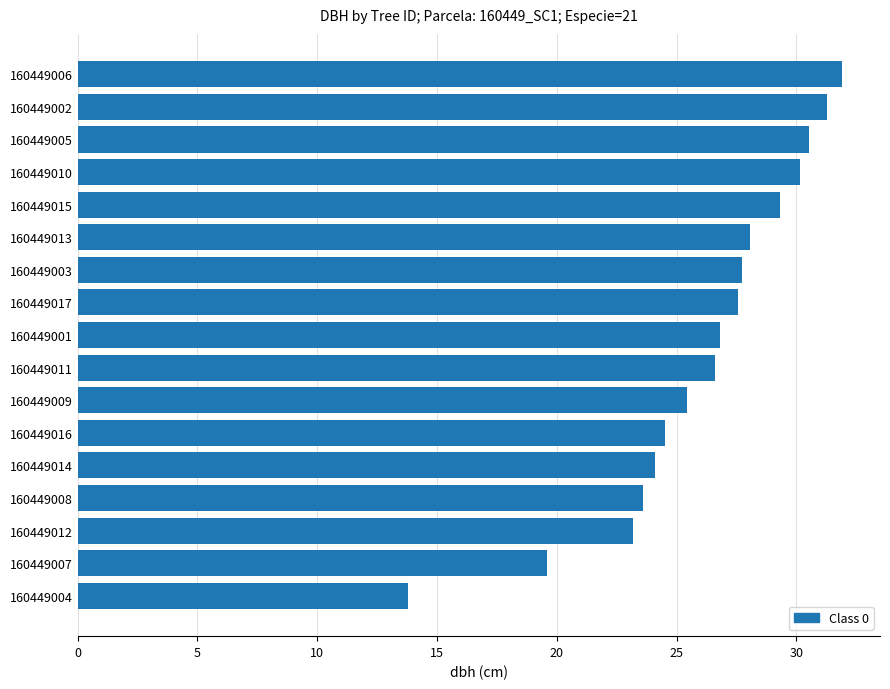

Which label corresponds to the largest value in the chart?

160449006